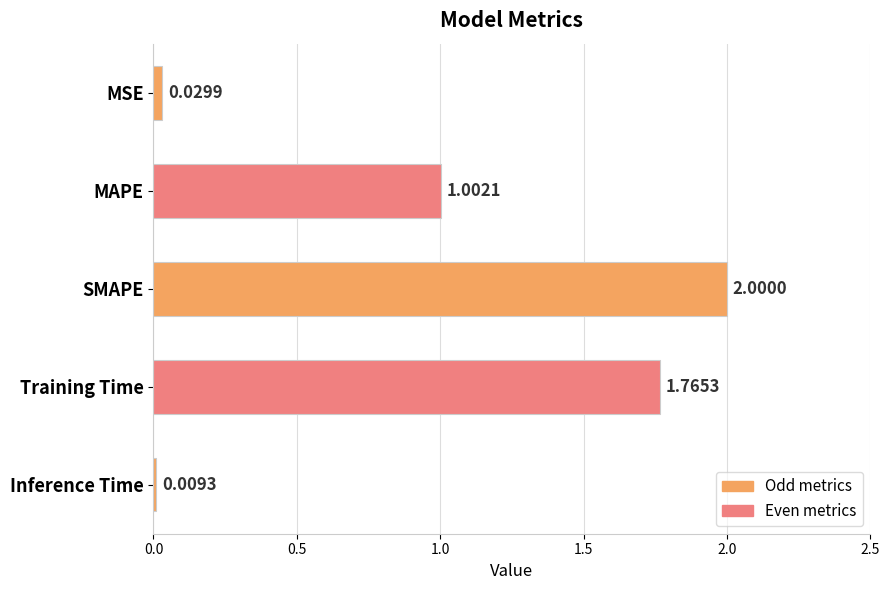

List the labels in order of value, largest first.

SMAPE, Training Time, MAPE, MSE, Inference Time